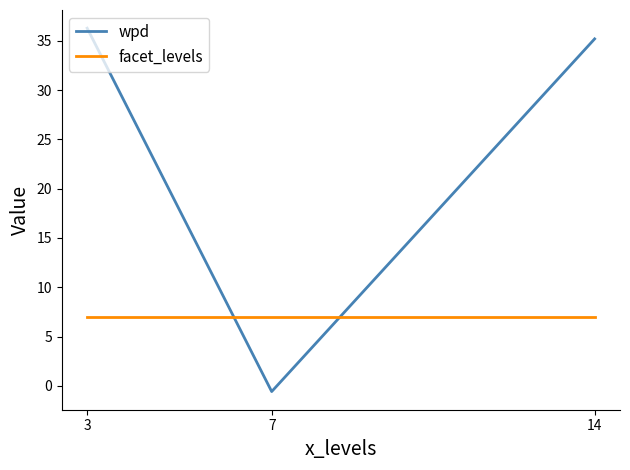

At 7, list the series in order from largest to smallest.

facet_levels, wpd